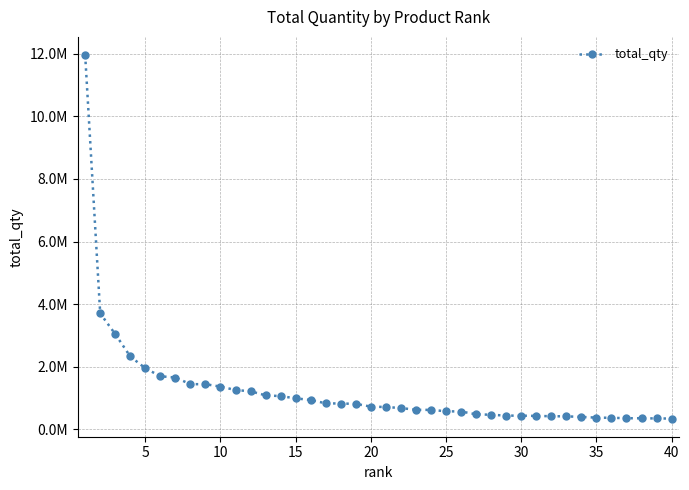

Is this an area chart (filled region under the line)?

No